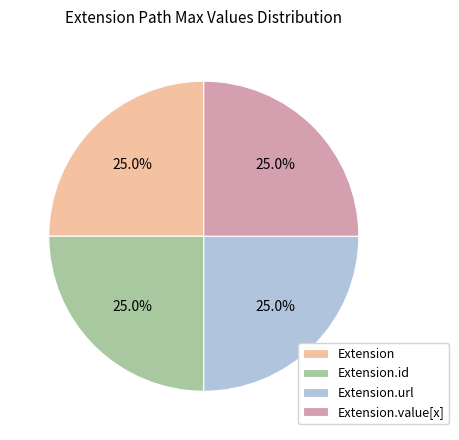

What is the total percentage of Extension.value[x] and Extension.url?

50.0%